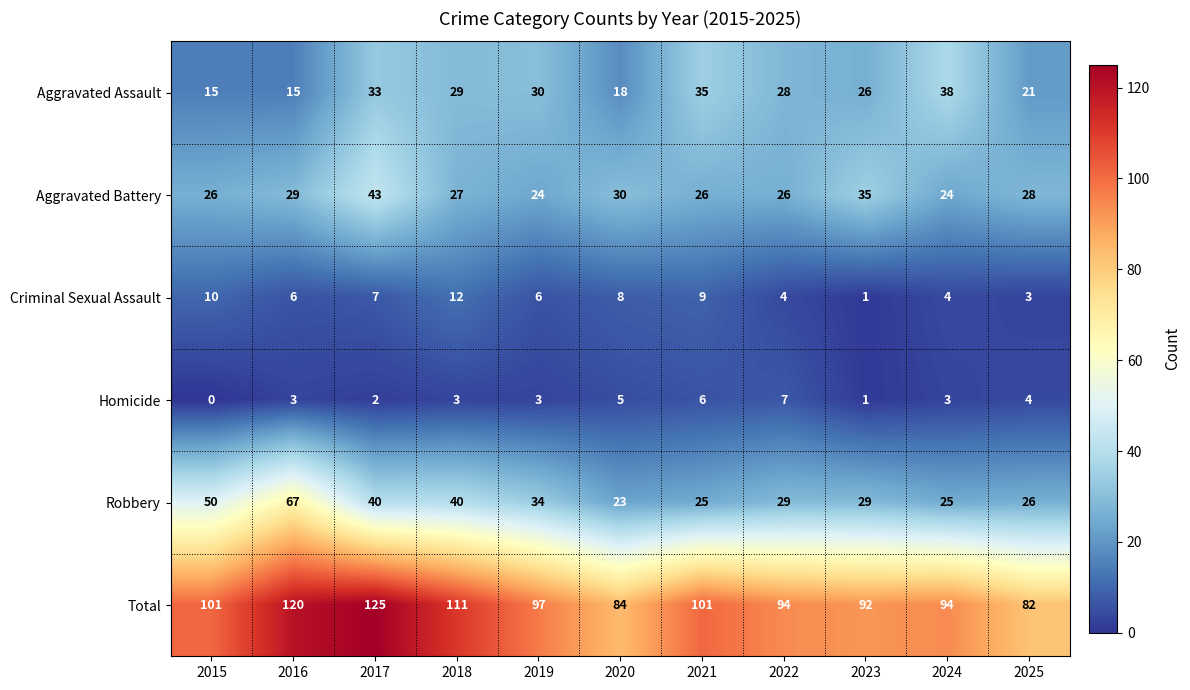

Rank the series at 2015 from lowest to highest value.

Homicide, Criminal Sexual Assault, Aggravated Assault, Aggravated Battery, Robbery, Total